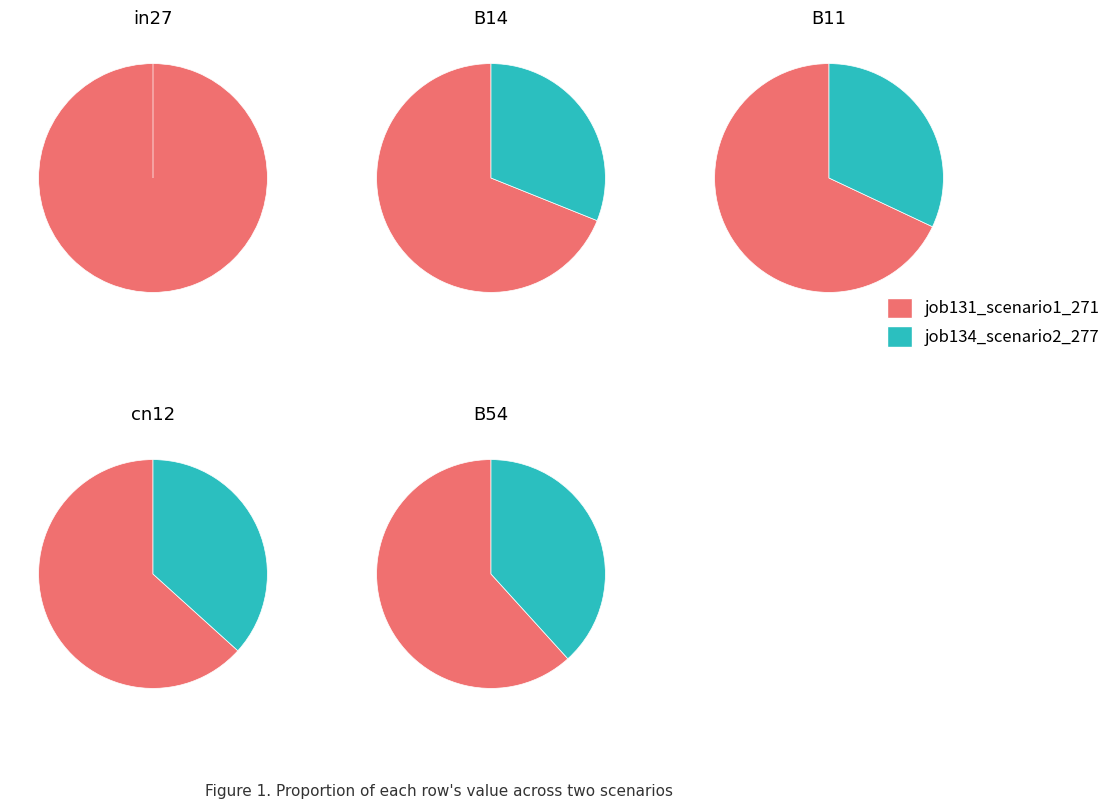

Is it true that 2 is 16% of the pie?

False